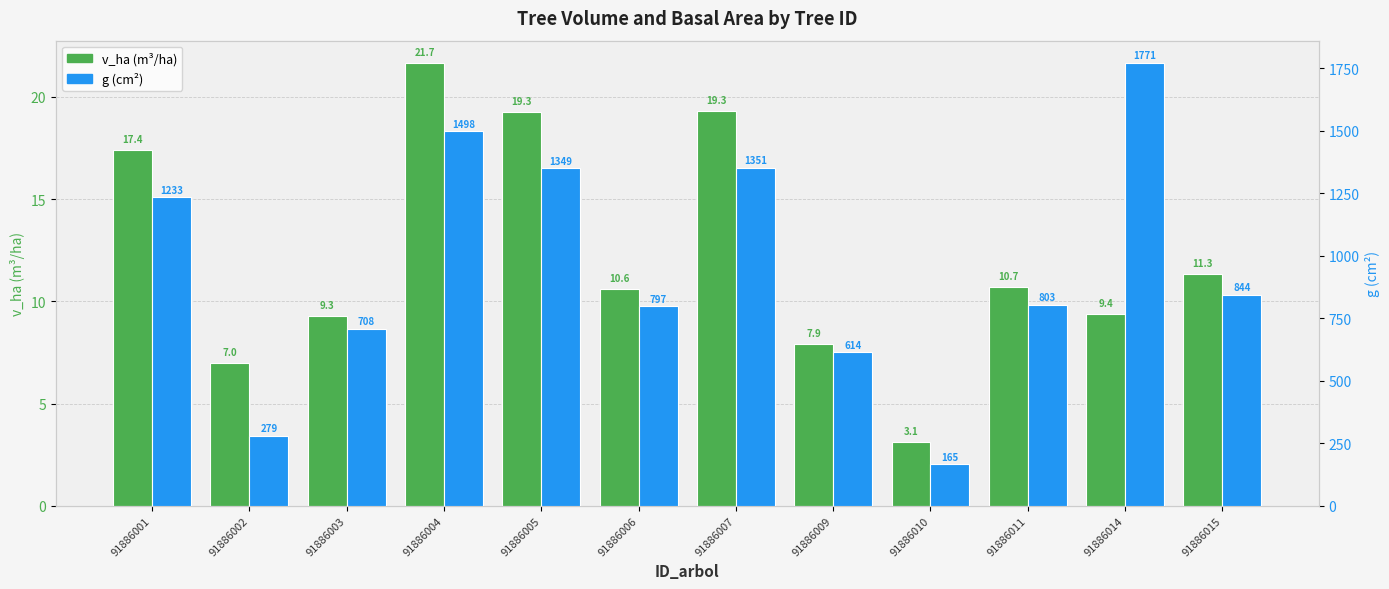

How many data points does each series have?

12